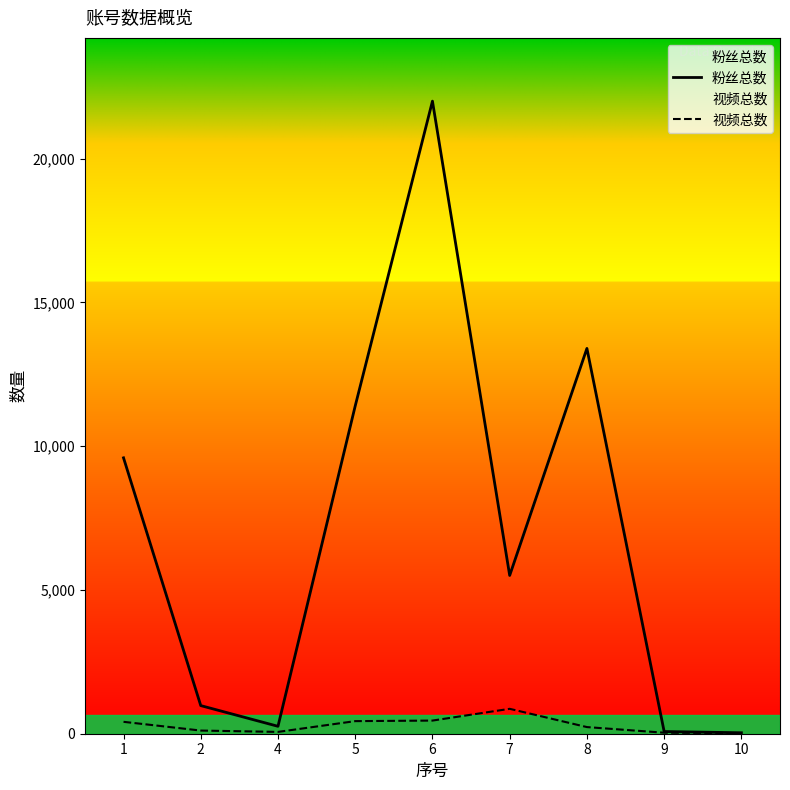

Reading left to right, extract all data points from this chart.

粉丝总数: 1=9595	2=978	4=258	5=11400	6=22000	7=5504	8=13400	9=76	10=33
视频总数: 1=414	2=110	4=63	5=438	6=457	7=866	8=231	9=35	10=22